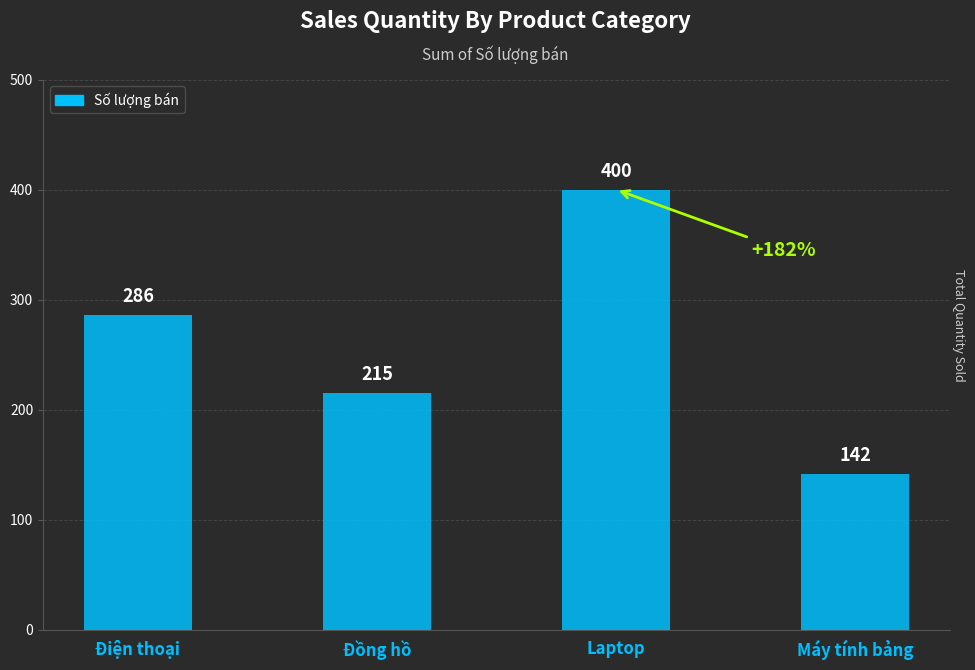

What is the label of the 1st bar from the right?

Máy tính bảng